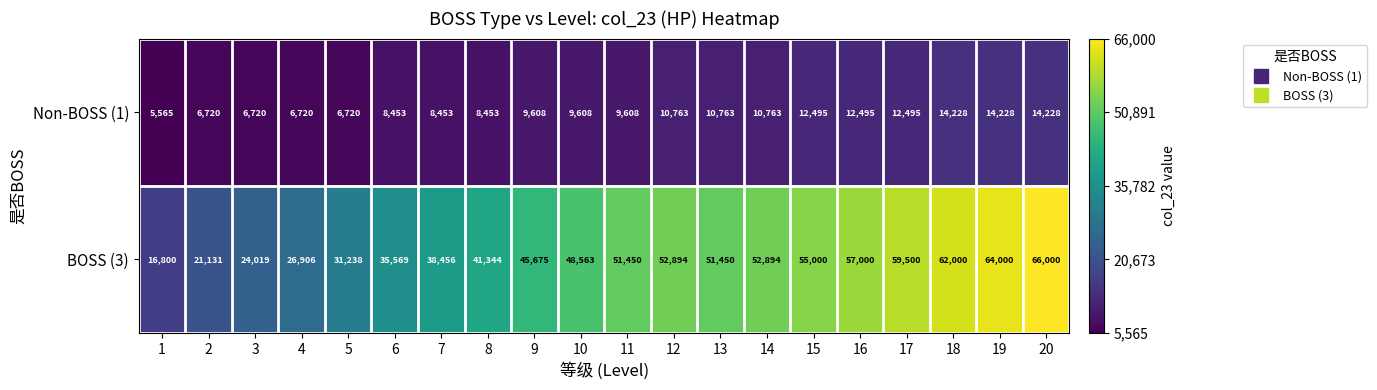

Which label corresponds to the smallest value in the chart?

1